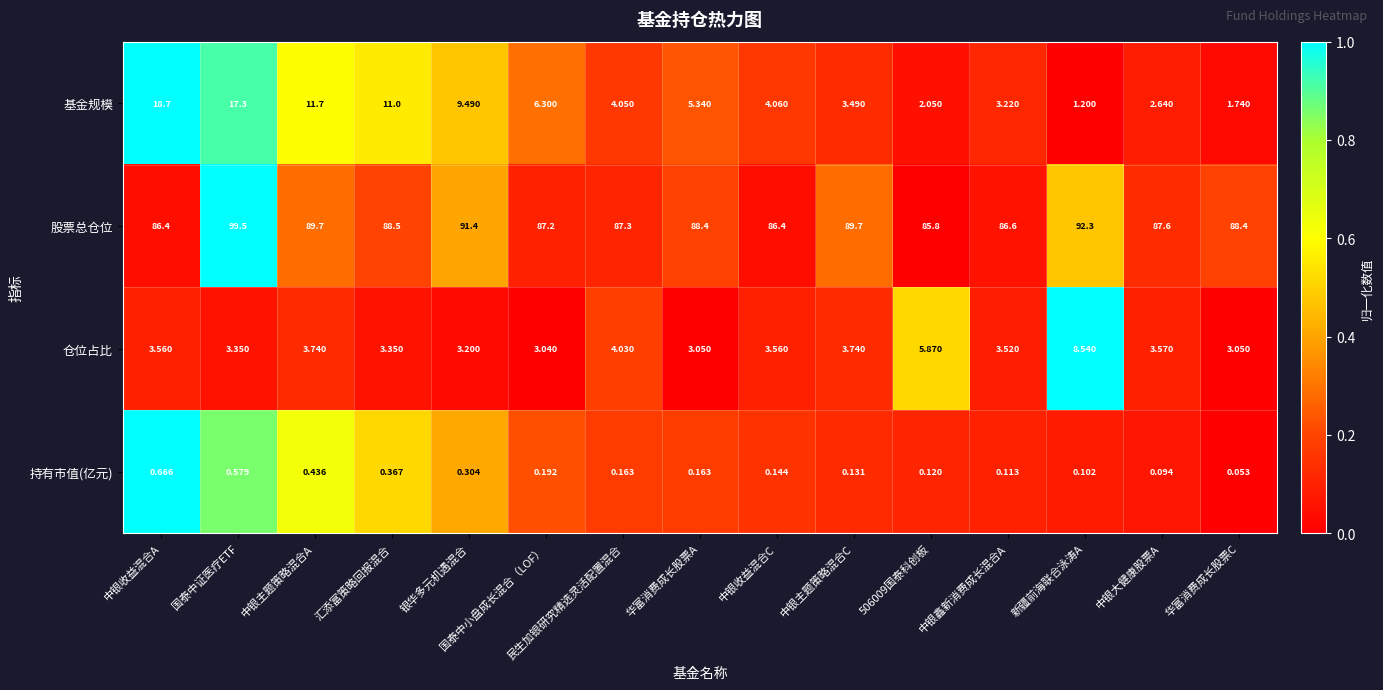

Which category has the highest value in the 股票总仓位 series?

国泰中证医疗ETF